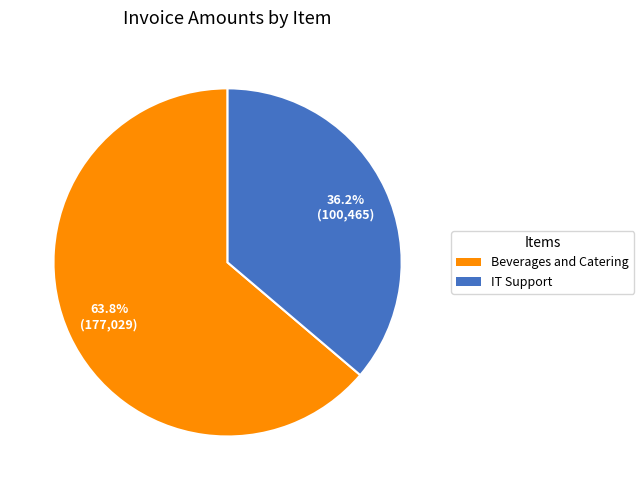

Combined, do Beverages and Catering and IT Support account for over 50%?

Yes